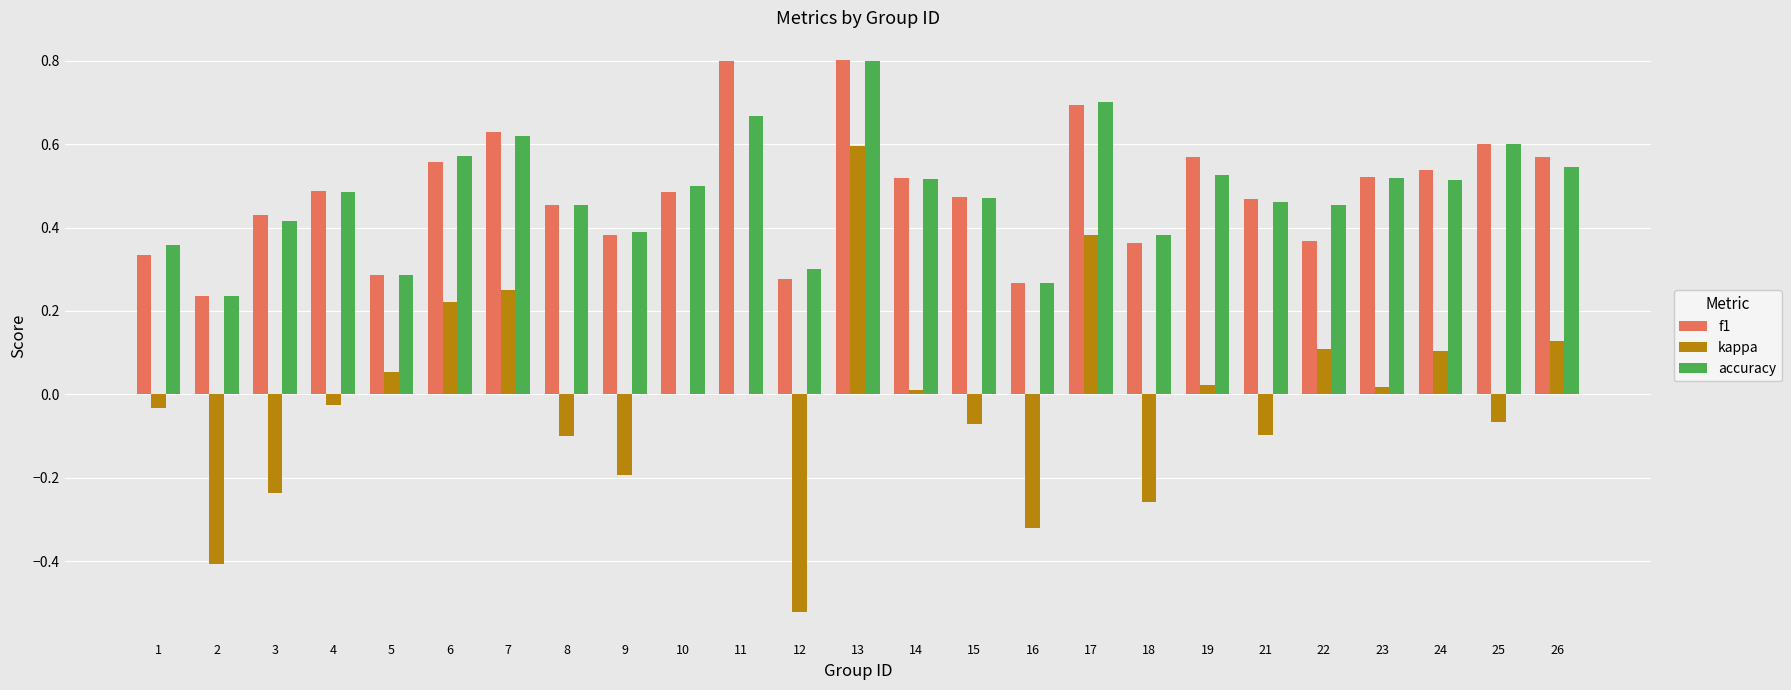

True or false: accuracy has a value of 0.5 at 10.

True